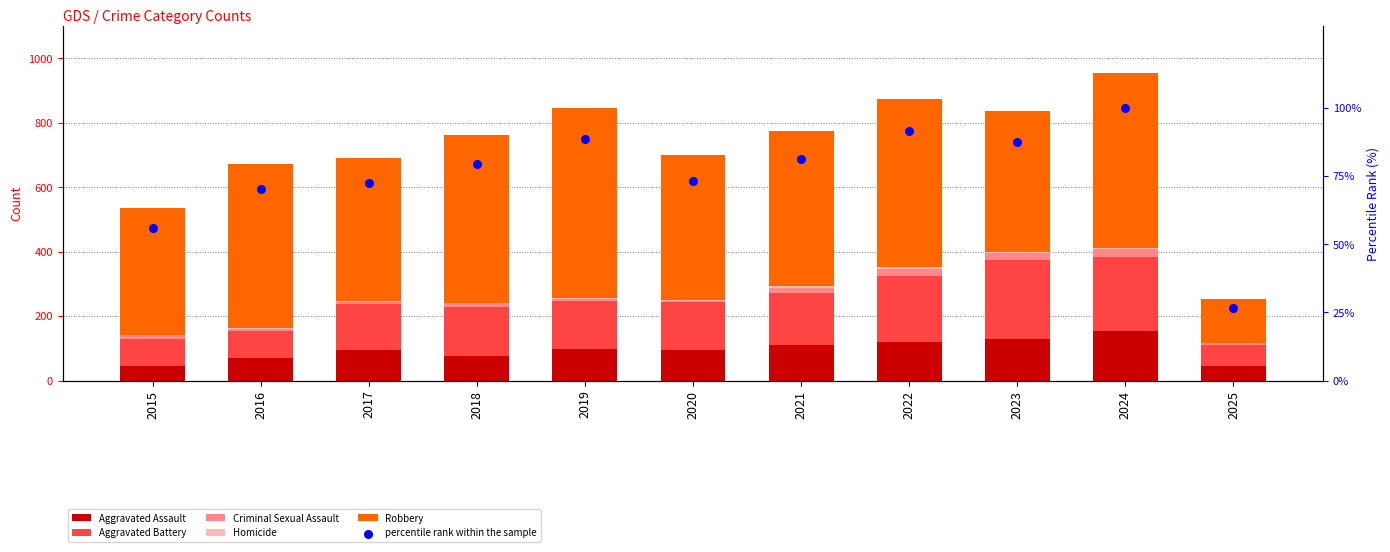

At how many categories does at least one series exceed 551?

1